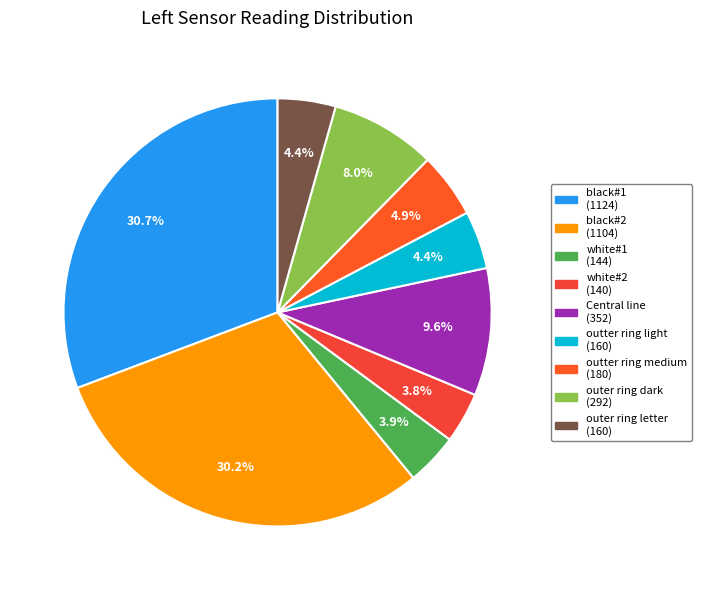

True or false: Central line accounts for 20% of the total.

False